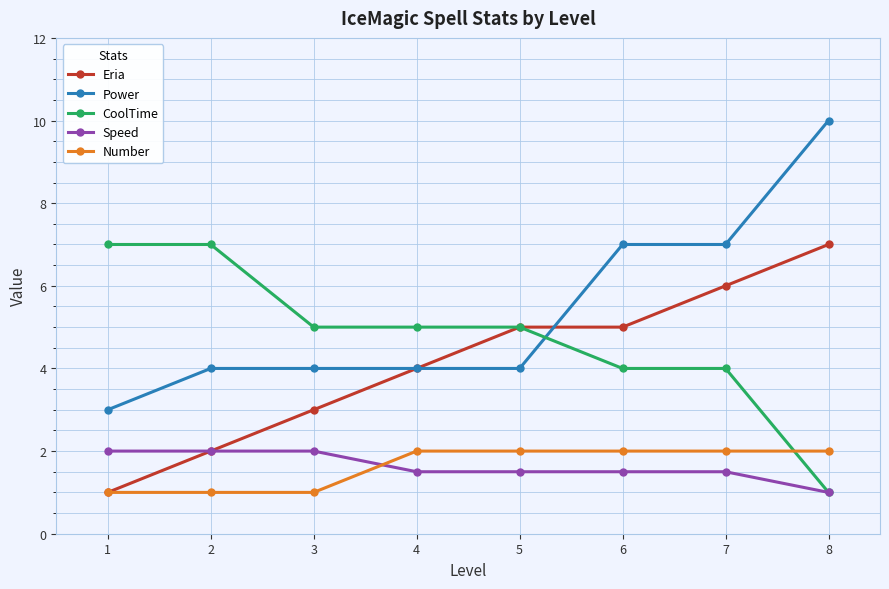

How many intersections are there between Power and CoolTime?

1